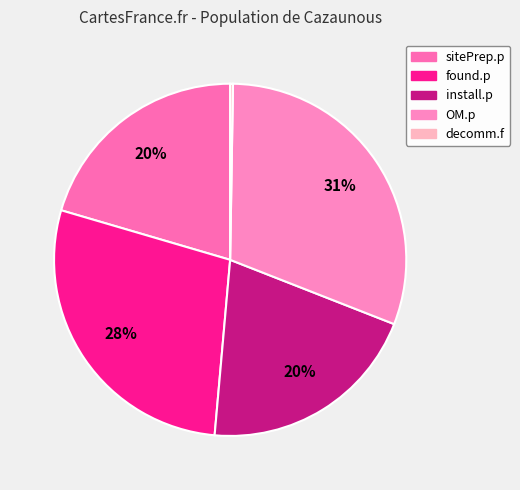

The OM.p slice represents 24% of the pie. True or false?

False